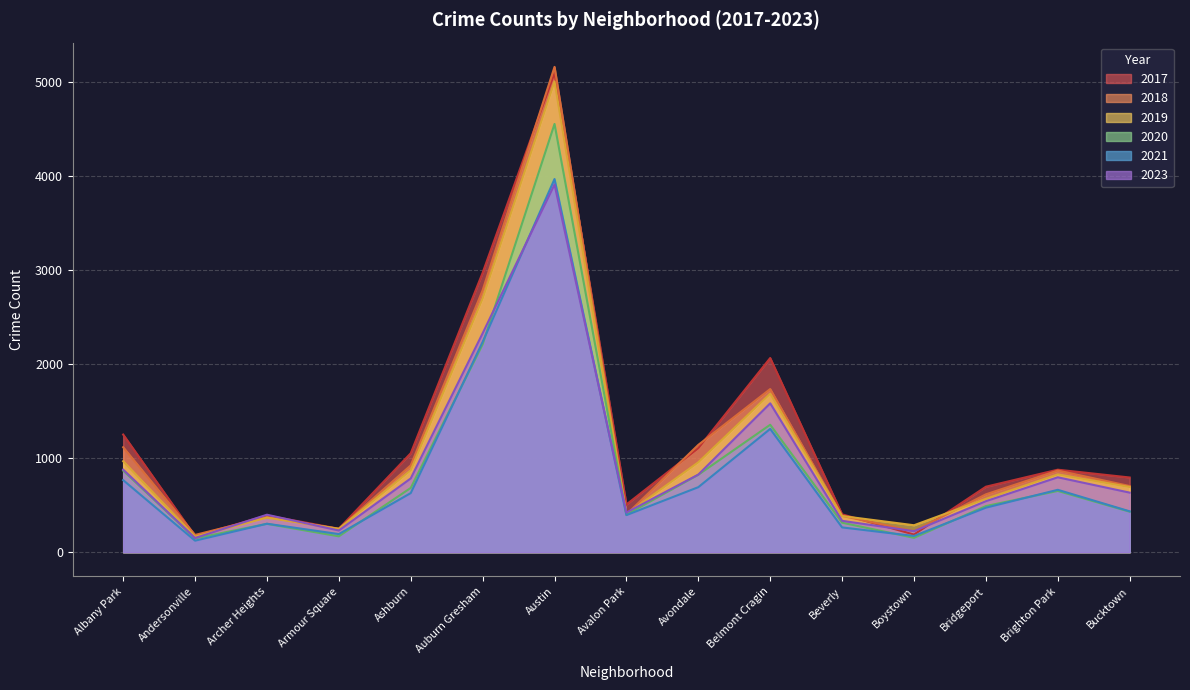

In 2019, how many points are higher than both neighbors (excluding endpoints)?

4